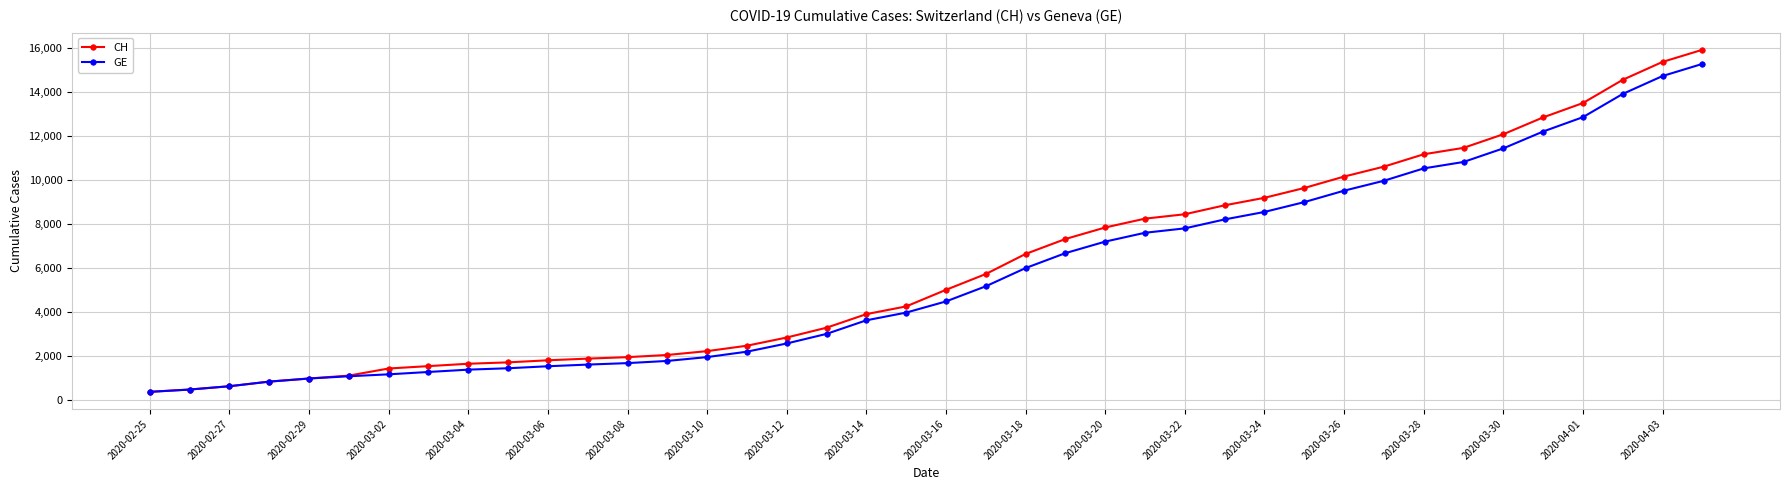

How many values in the GE series are below 4485?

20